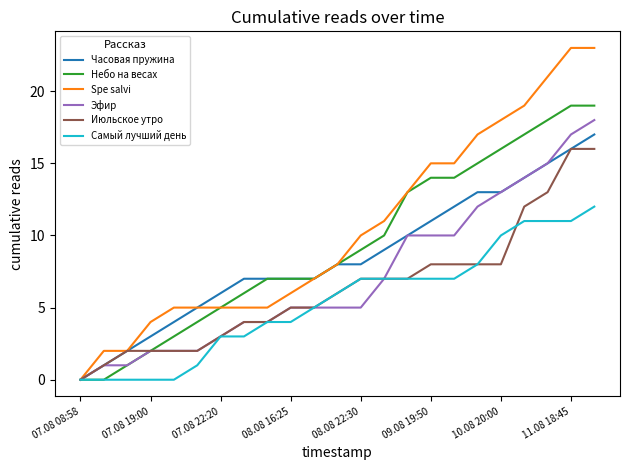

What is the difference between the maximum and minimum values in the Эфир series?

18